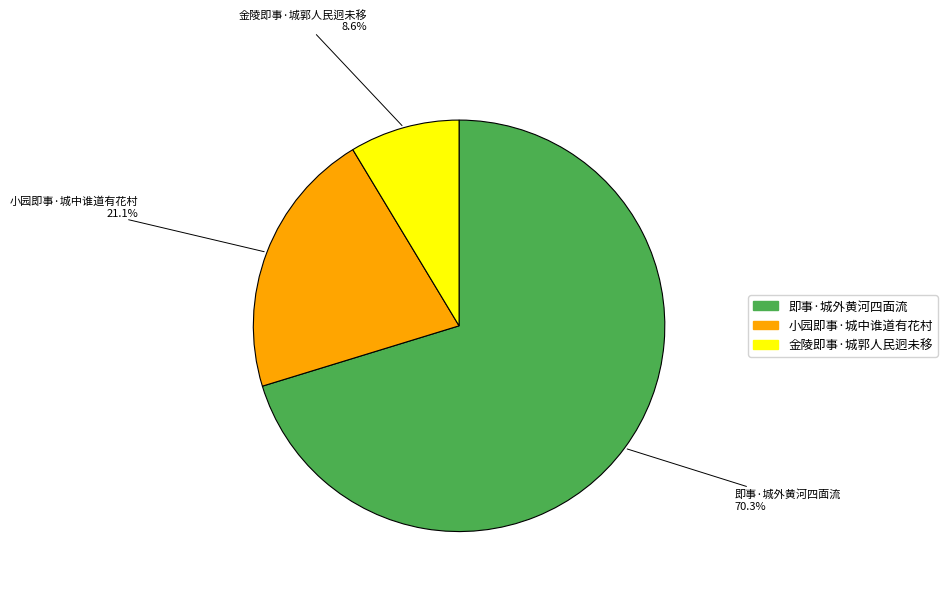

What is the ratio of the value at 即事·城外黄河四面流 to the value at 小园即事·城中谁道有花村?

3.3